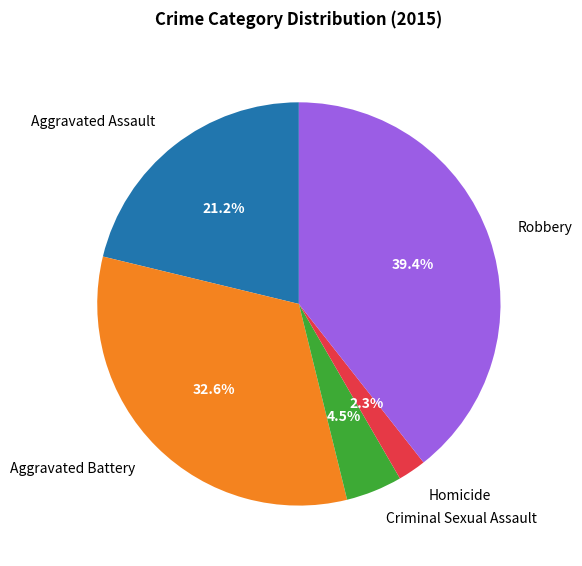

Combined, what portion of the pie is Aggravated Assault and Homicide?

23.5%